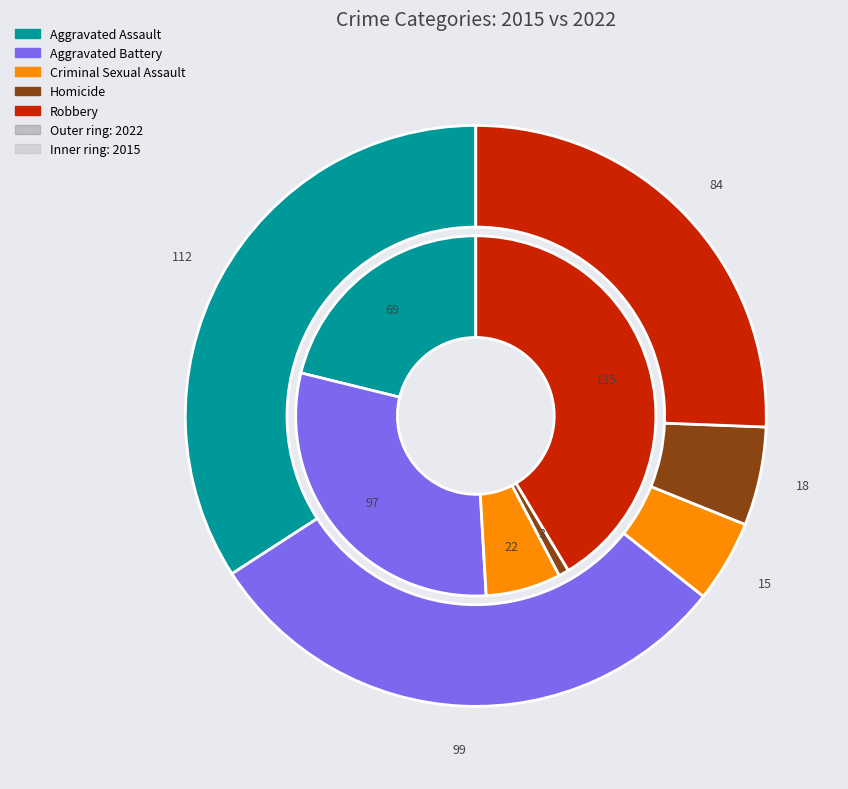

Count the number of slices in the pie.

5